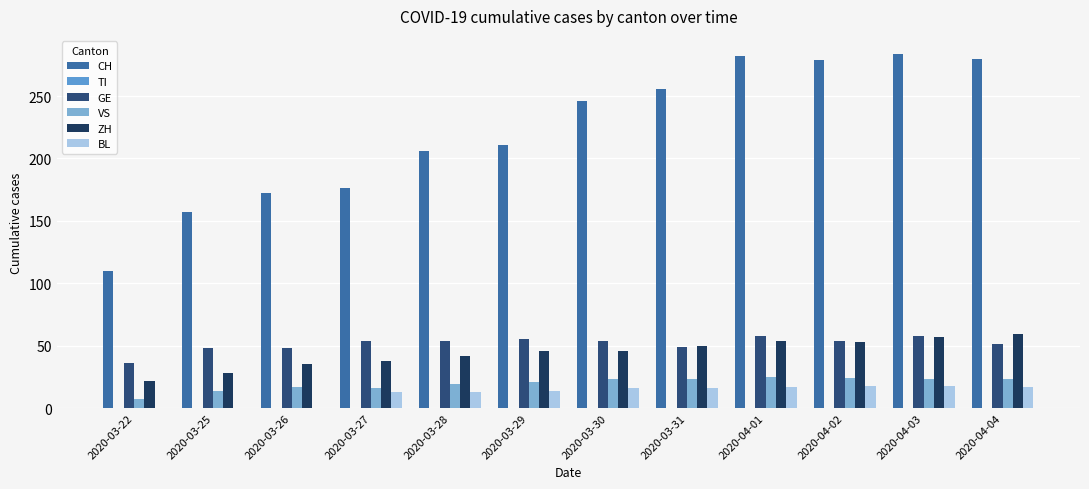

What is the difference between the second highest and second lowest values in the ZH series?

29